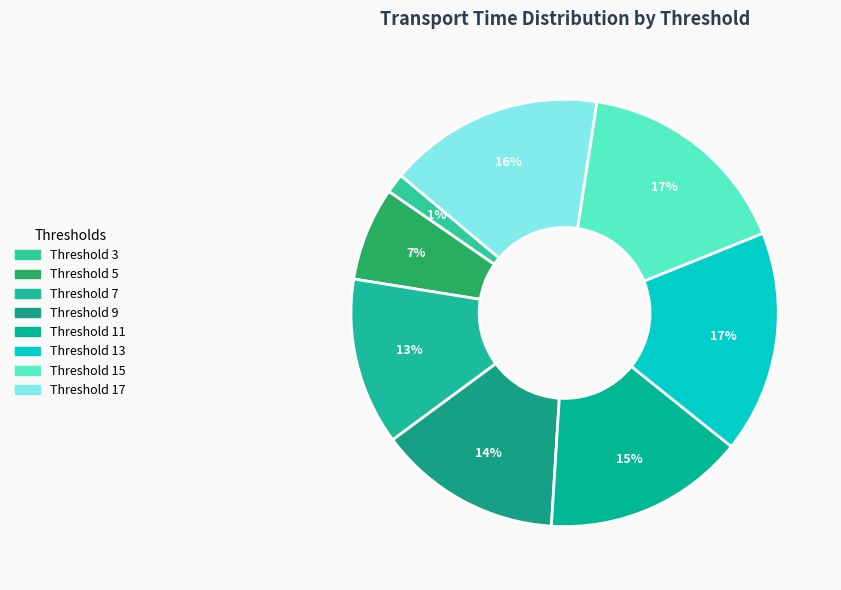

How many slices are in this pie chart?

8